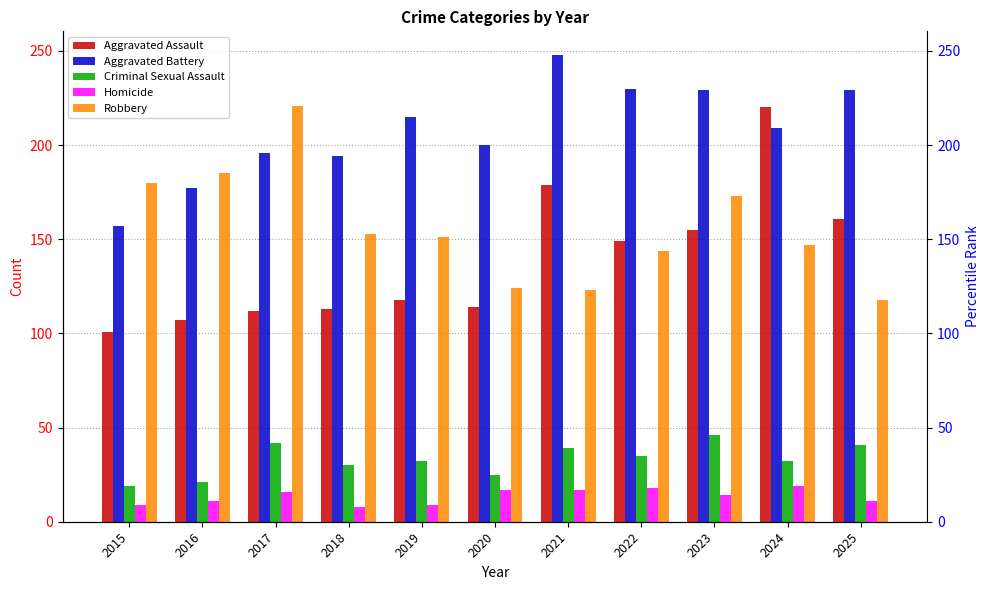

Which category has the lowest value across all series?

2018